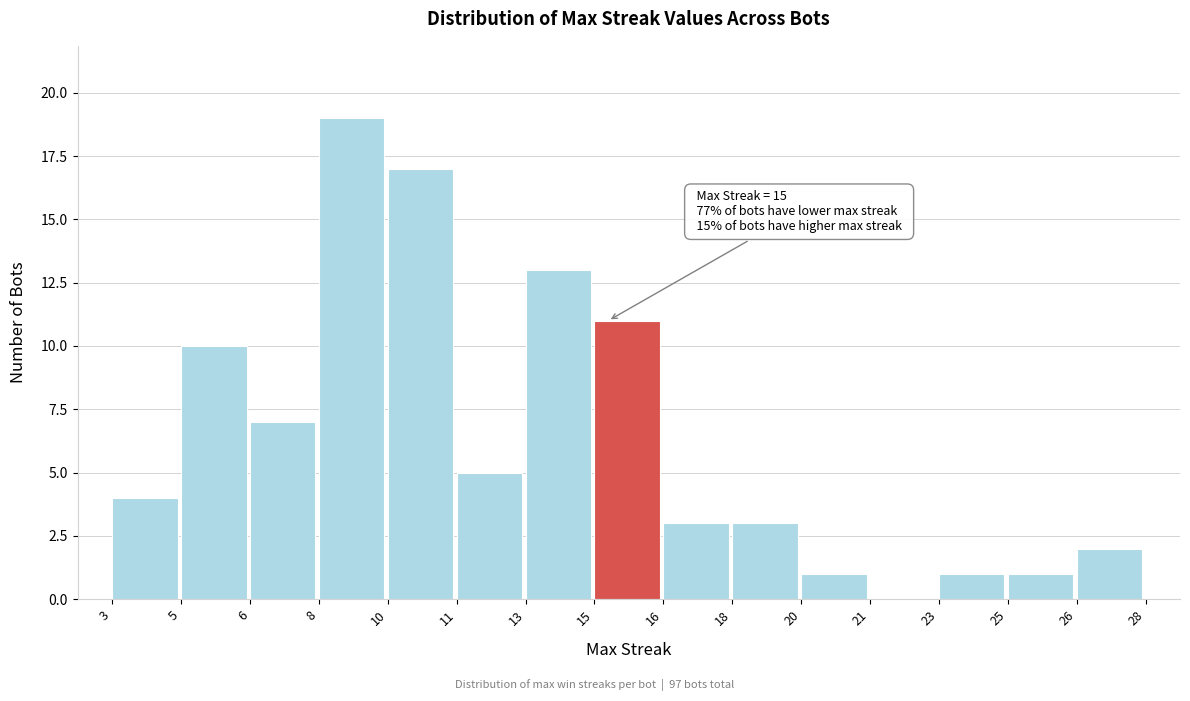

Reading right to left, list all the values displayed in this chart.

26=2	25=1	23=1	21=0	20=1	18=3	16=3	15=11	13=13	11=5	10=17	8=19	6=7	5=10	3=4